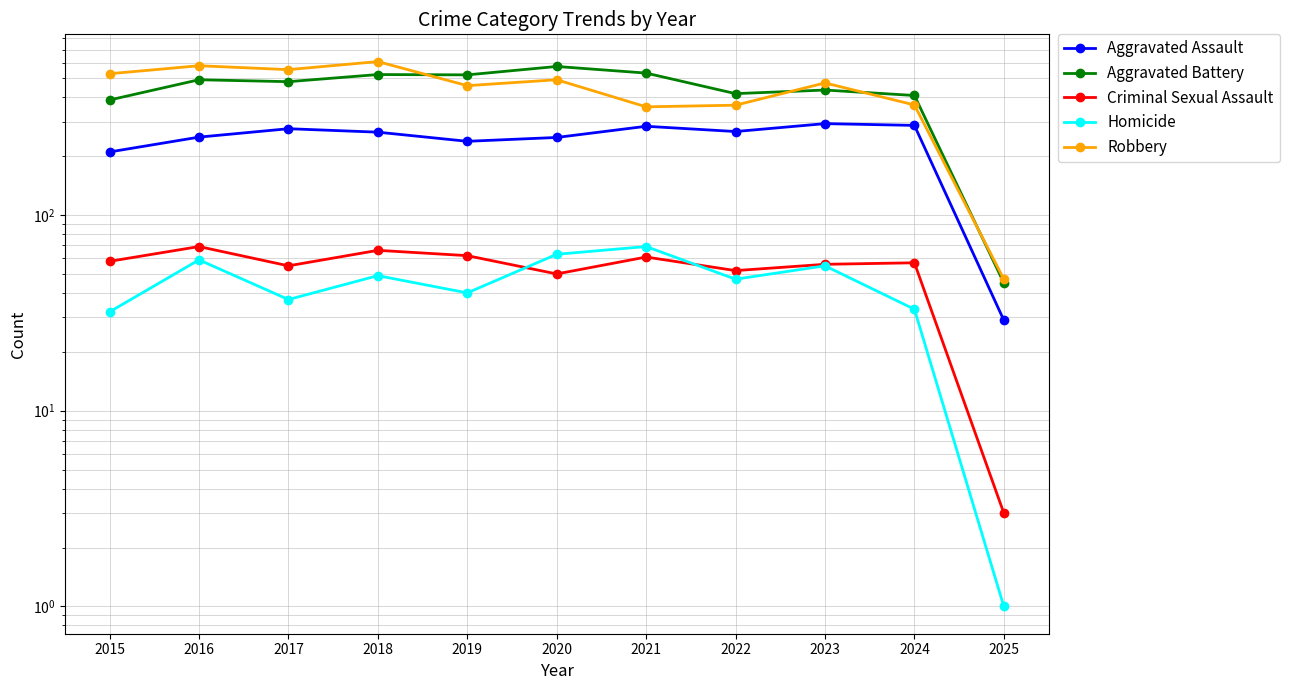

Does the chart have visible grid lines?

Yes